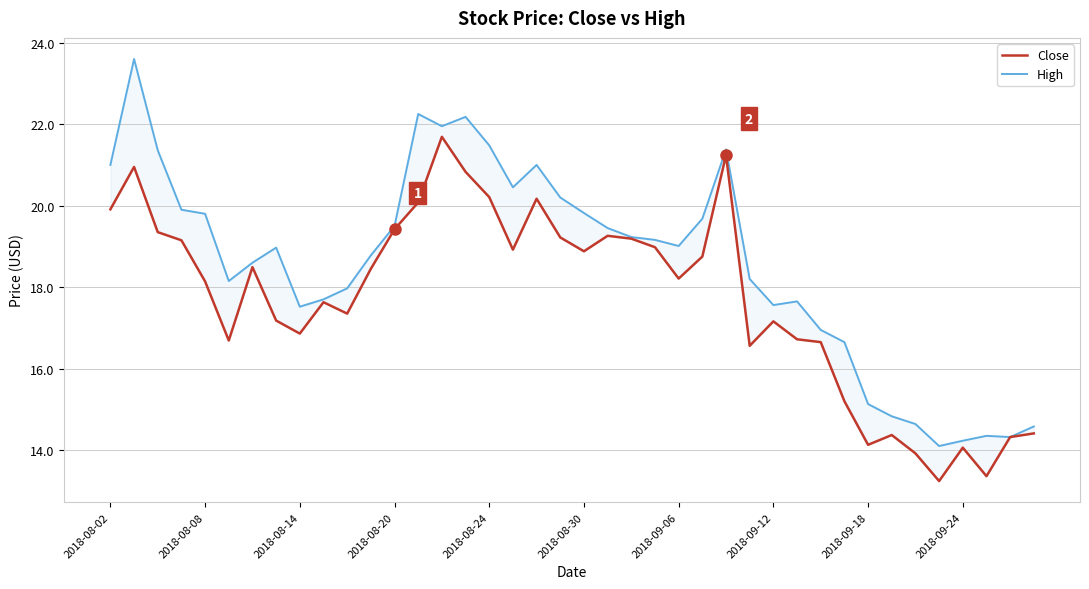

What is the minimum value for High?

14.1